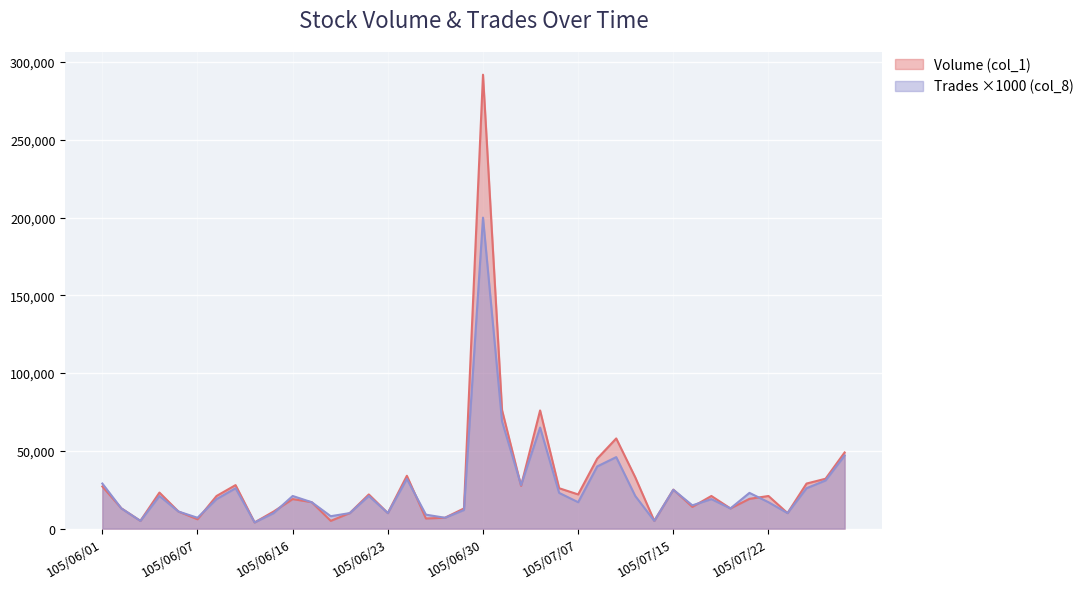

Reading left to right, what are all the values shown in this chart?

Volume (col_1): 105/06/01=27113	105/06/02=13080	105/06/03=5000	105/06/04=23200	105/06/06=11000	105/06/07=6019	105/06/08=21000	105/06/13=28000	105/06/14=4000	105/06/15=11000	105/06/16=19024	105/06/17=17010	105/06/20=5016	105/06/21=10000	105/06/22=22000	105/06/23=10000	105/06/24=34000	105/06/27=6544	105/06/28=7000	105/06/29=13000	105/06/30=291912	105/07/01=76249	105/07/04=27510	105/07/05=76000	105/07/06=26000	105/07/07=22000	105/07/11=45000	105/07/12=58000	105/07/13=33000	105/07/14=5000	105/07/15=25100	105/07/18=14001	105/07/19=21003	105/07/20=13000	105/07/21=19170	105/07/22=21000	105/07/25=10000	105/07/26=29000	105/07/27=32100	105/07/29=49000
Trades (col_8): 105/06/01=29000	105/06/02=13000	105/06/03=5000	105/06/04=21000	105/06/06=11000	105/06/07=7000	105/06/08=19000	105/06/13=26000	105/06/14=4000	105/06/15=10000	105/06/16=21000	105/06/17=17000	105/06/20=8000	105/06/21=10000	105/06/22=21000	105/06/23=10000	105/06/24=32000	105/06/27=9000	105/06/28=7000	105/06/29=12000	105/06/30=200000	105/07/01=69000	105/07/04=28000	105/07/05=65000	105/07/06=23000	105/07/07=17000	105/07/11=40000	105/07/12=46000	105/07/13=21000	105/07/14=5000	105/07/15=25000	105/07/18=15000	105/07/19=19000	105/07/20=13000	105/07/21=23000	105/07/22=17000	105/07/25=10000	105/07/26=26000	105/07/27=31000	105/07/29=47000